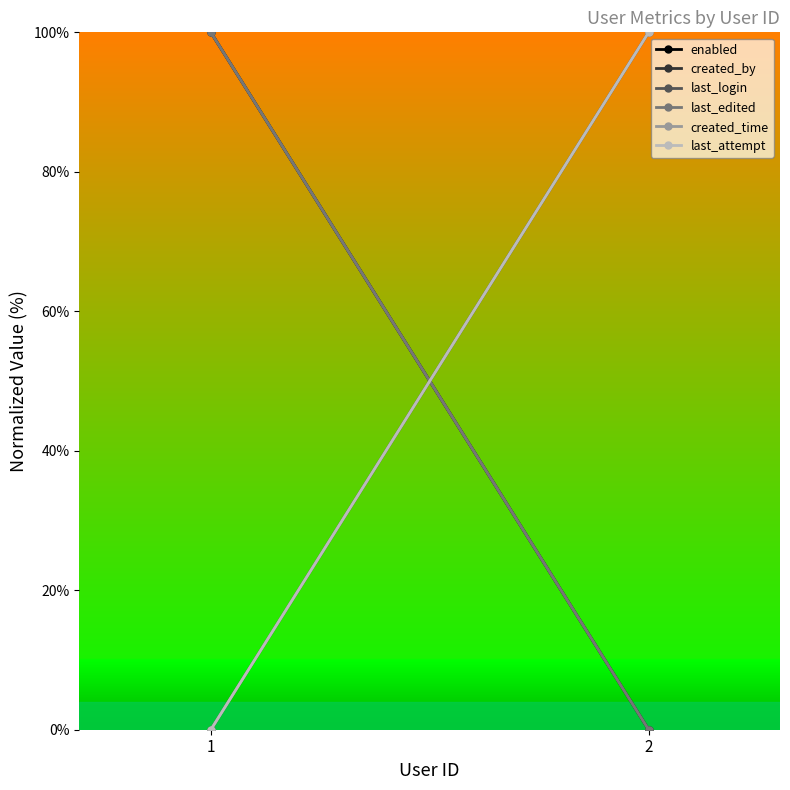

Reading left to right, list all the values displayed in this chart.

enabled: 1=100	2=0
created_by: 1=0	2=100
last_login: 1=100	2=0
last_edited: 1=100	2=0
created_time: 1=0	2=100
last_attempt: 1=0	2=100